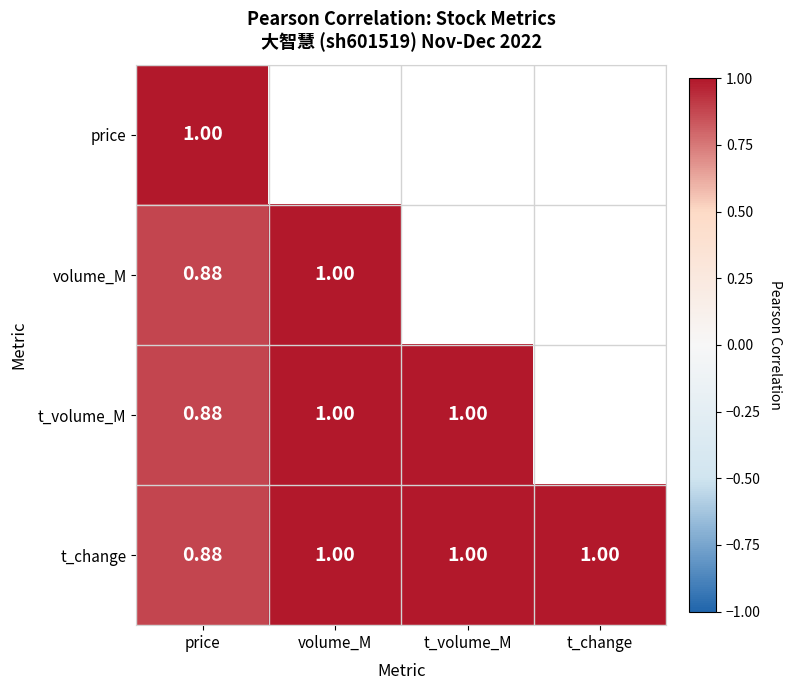

At which label does t_change reach its minimum?

price